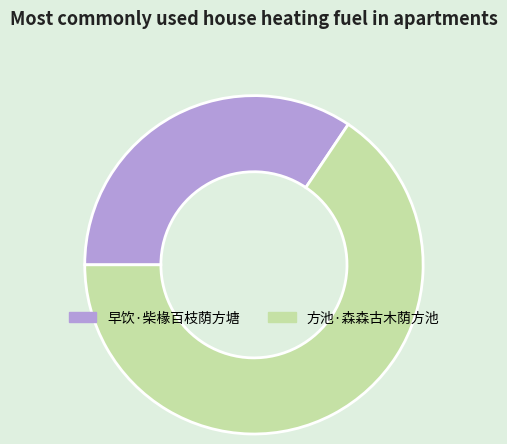

Which slice is the largest?

方池·森森古木荫方池